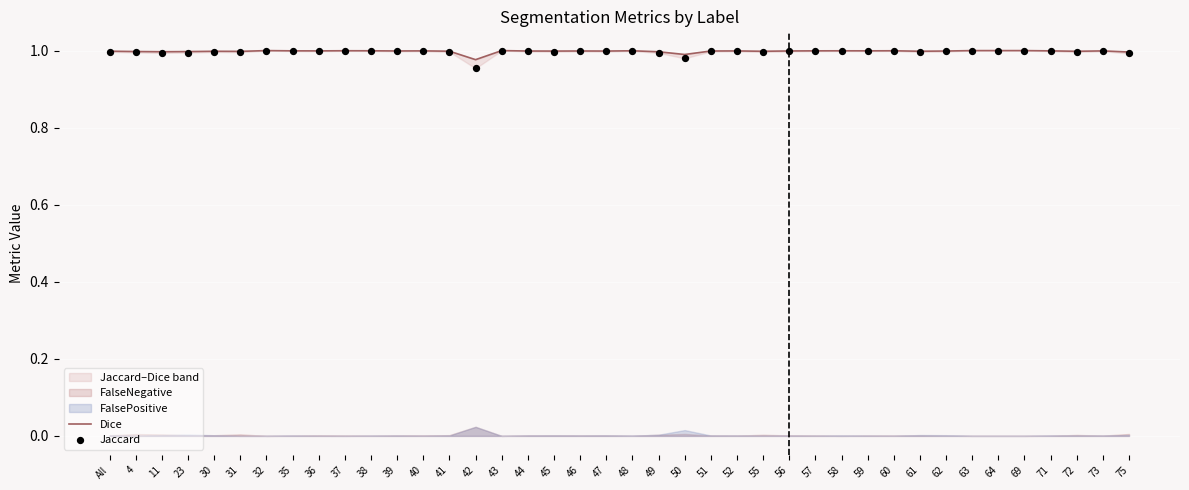

Which series has the largest total across all categories?

Dice